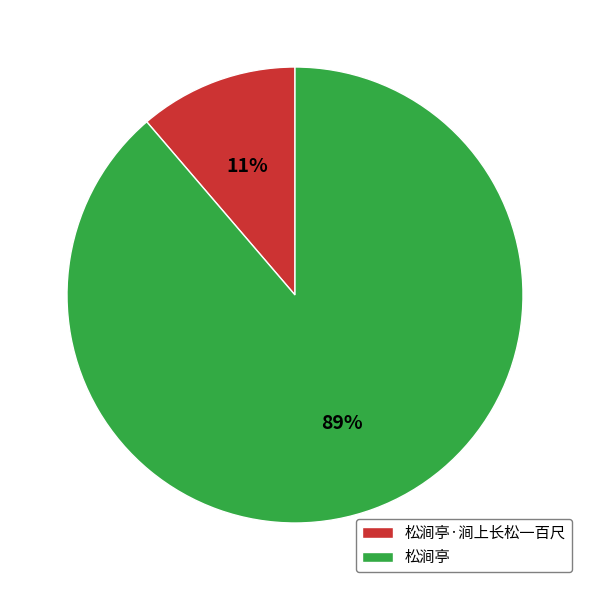

The 松涧亭 slice represents 96% of the pie. True or false?

False